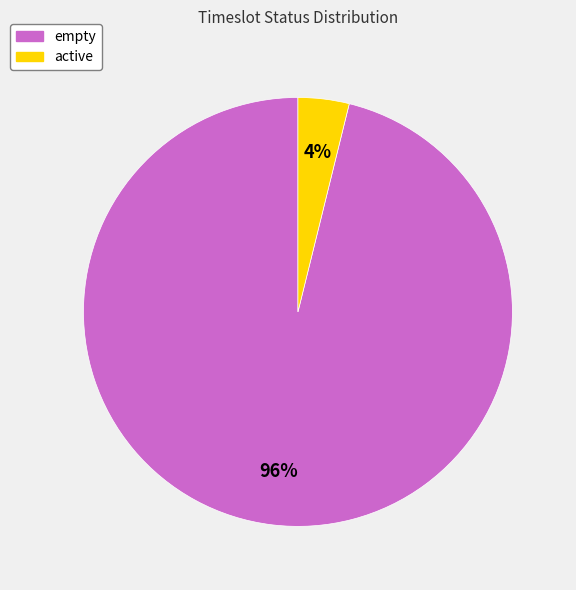

Is there any slice that represents more than half of the pie?

Yes